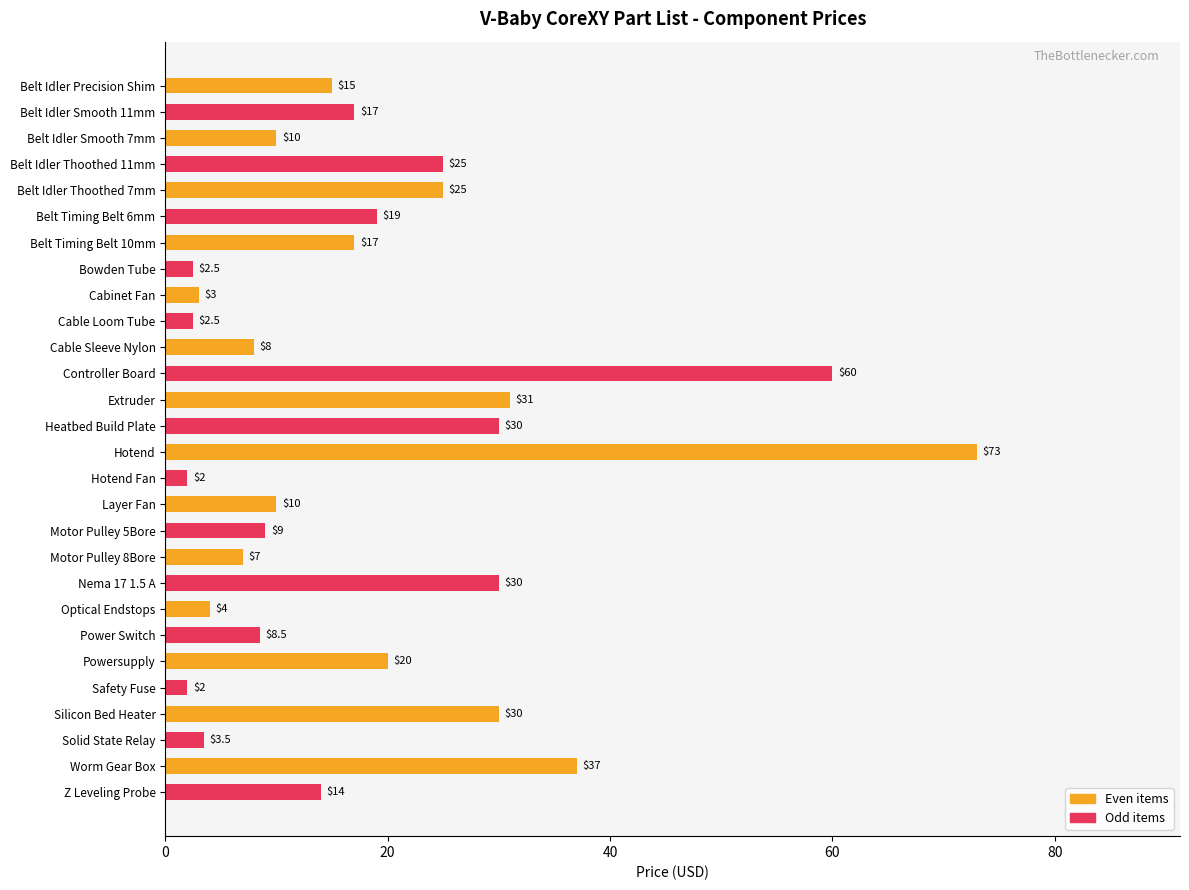

What is the difference between the values at Silicon Bed Heater and Belt Idler Precision Shim?

15.0